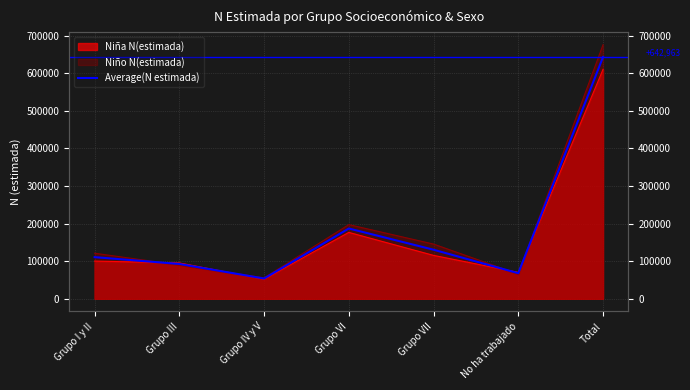

Reading left to right, extract all data points from this chart.

110779.0	92645.0	53927.0	186976.5	130526.0	68109.5	642963.5